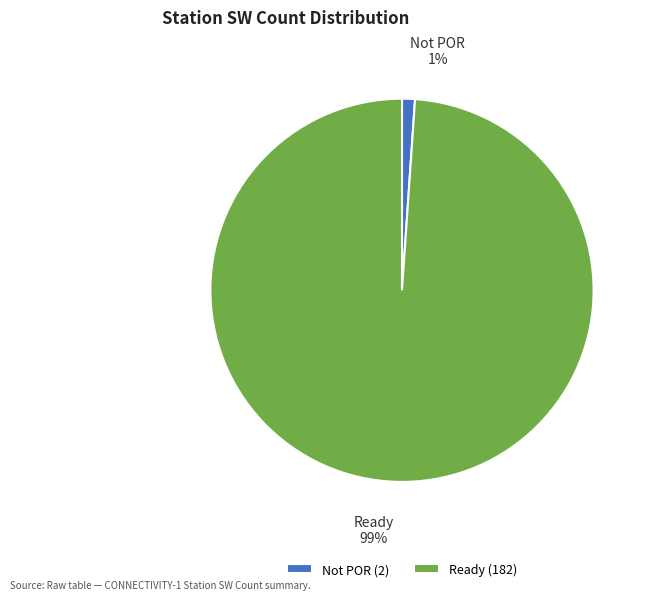

What is the majority slice?

Ready